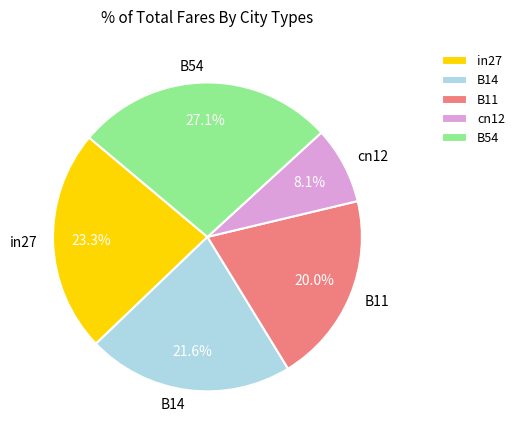

What percentage is the B54 slice, to the nearest percent?

27%